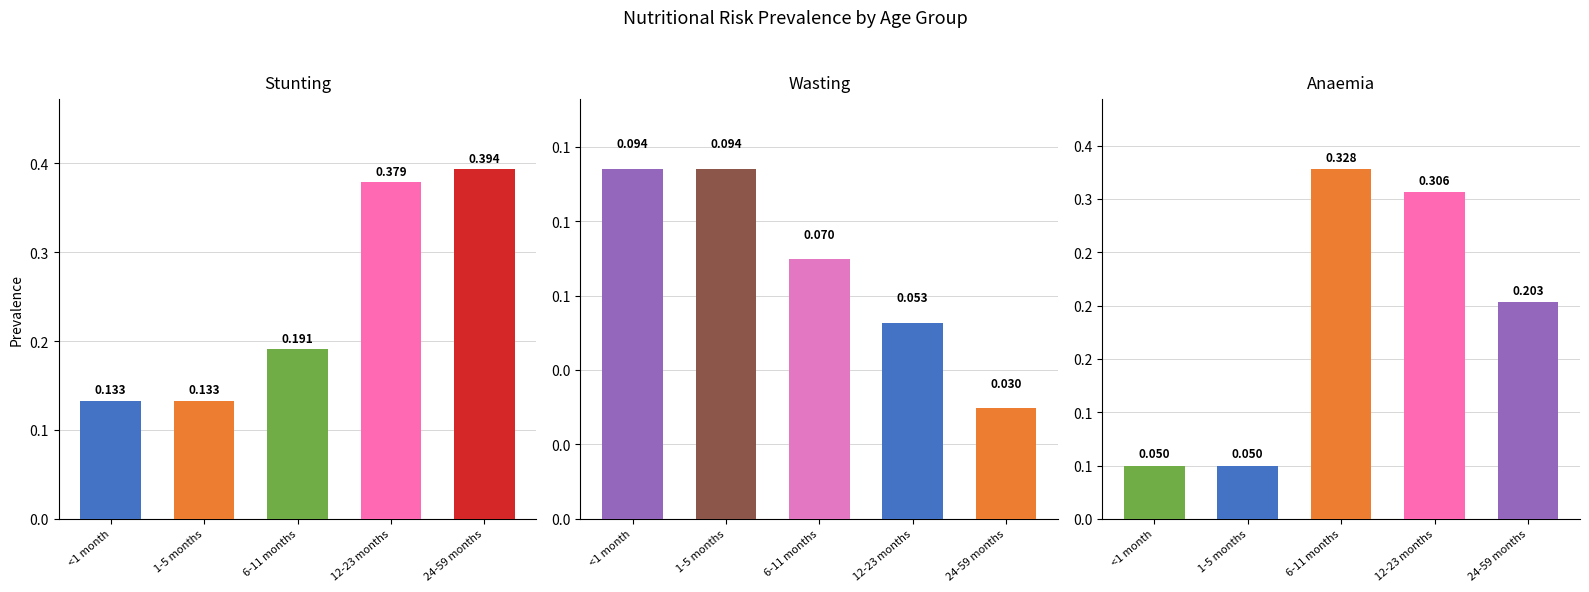

What is the average value of the Wasting series?

0.1